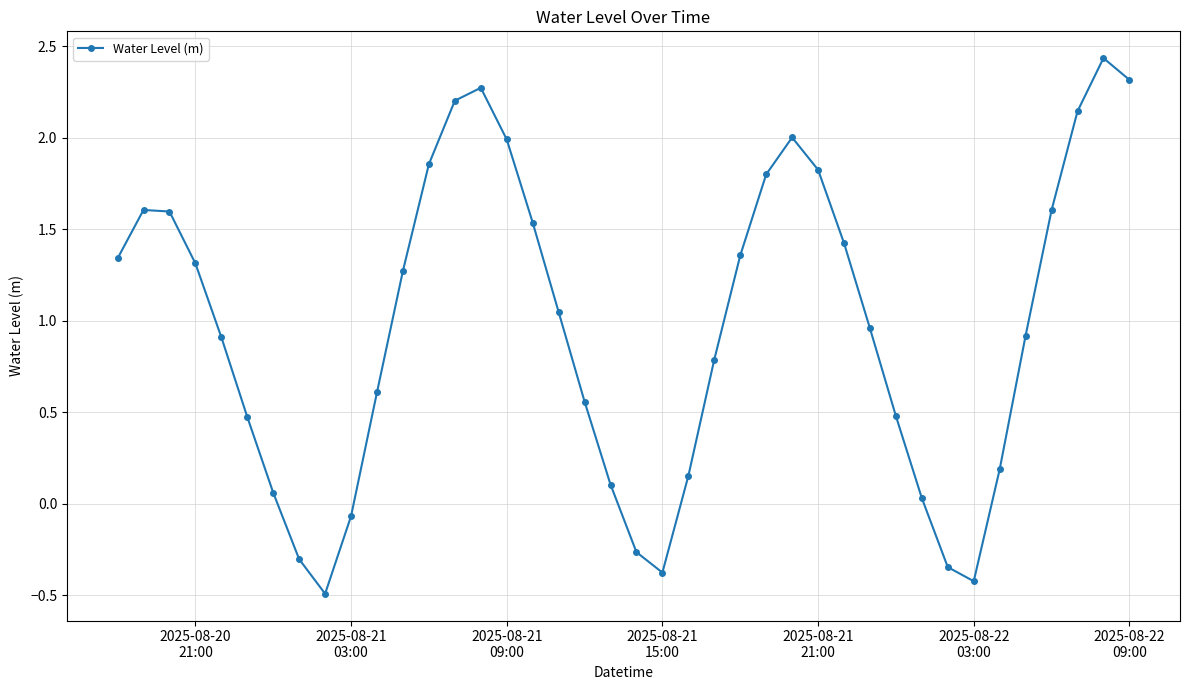

What is the difference between the maximum and minimum values?

2.9